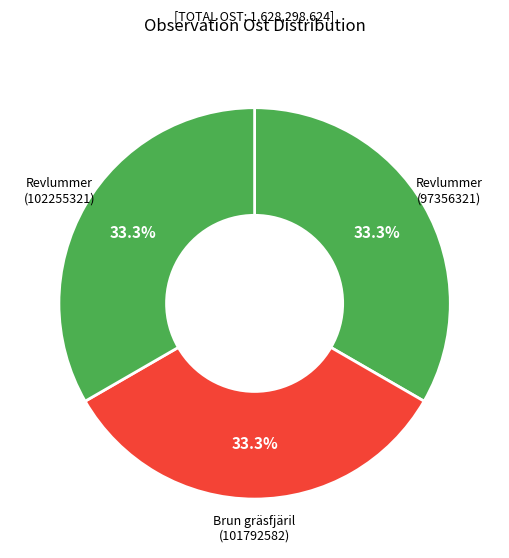

Count the number of slices in the pie.

3